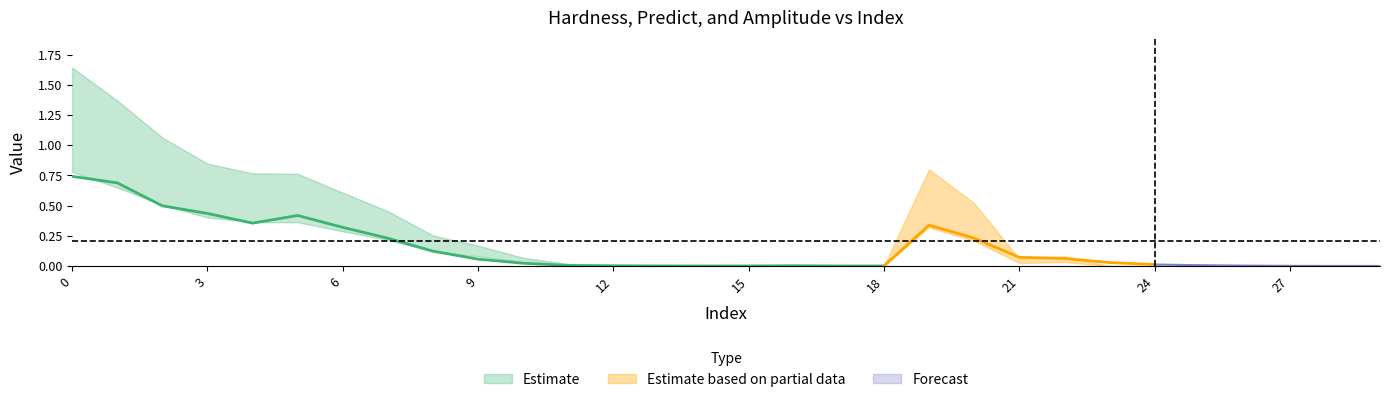

What is the difference between the maximum and minimum values in the Hardness series?

0.8